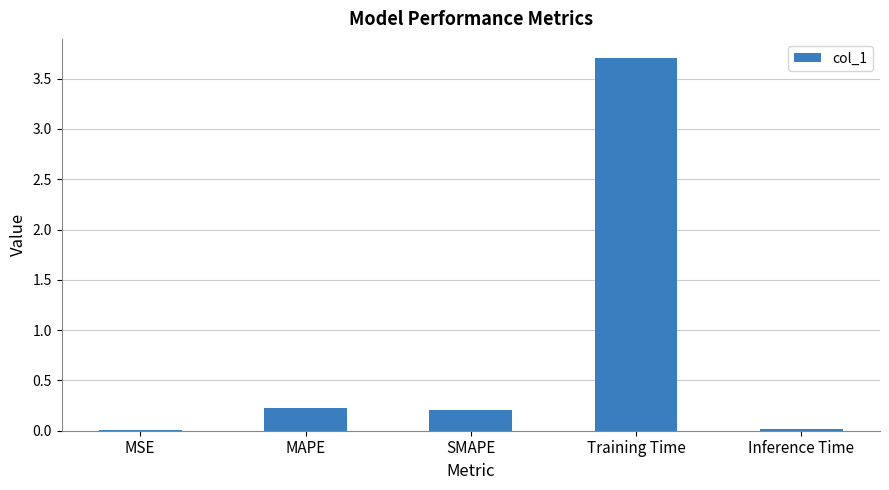

What is the sum of all values?

4.2